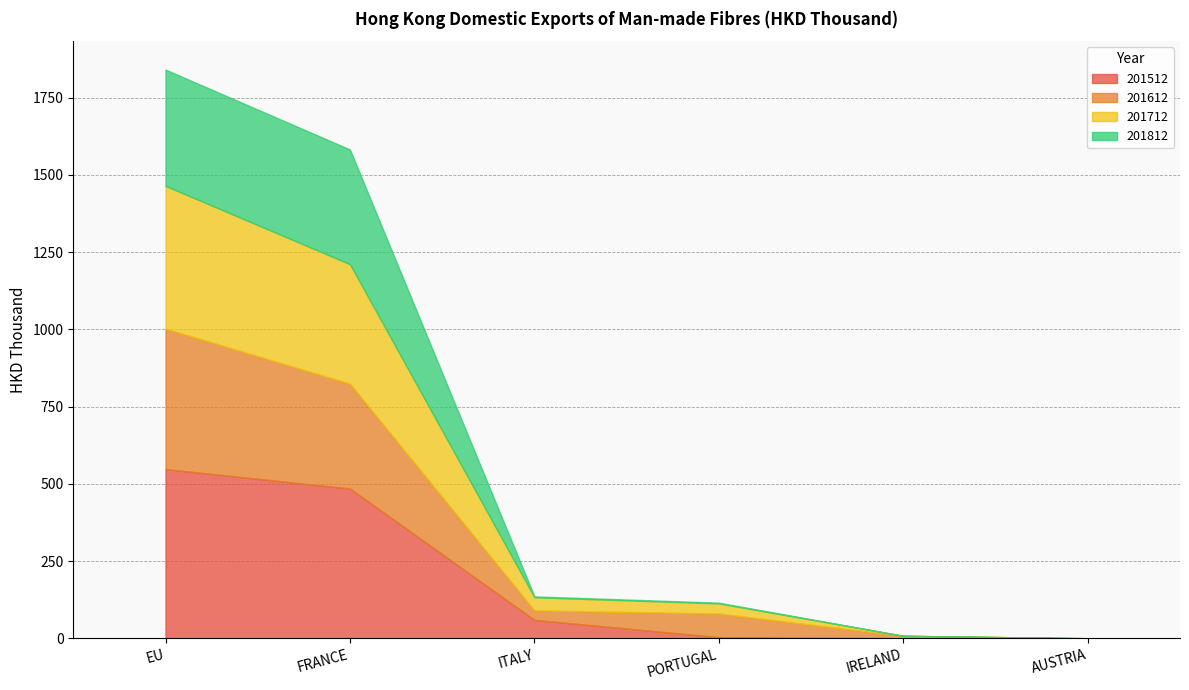

The value of 201612 at IRELAND is 7.9. True or false?

True